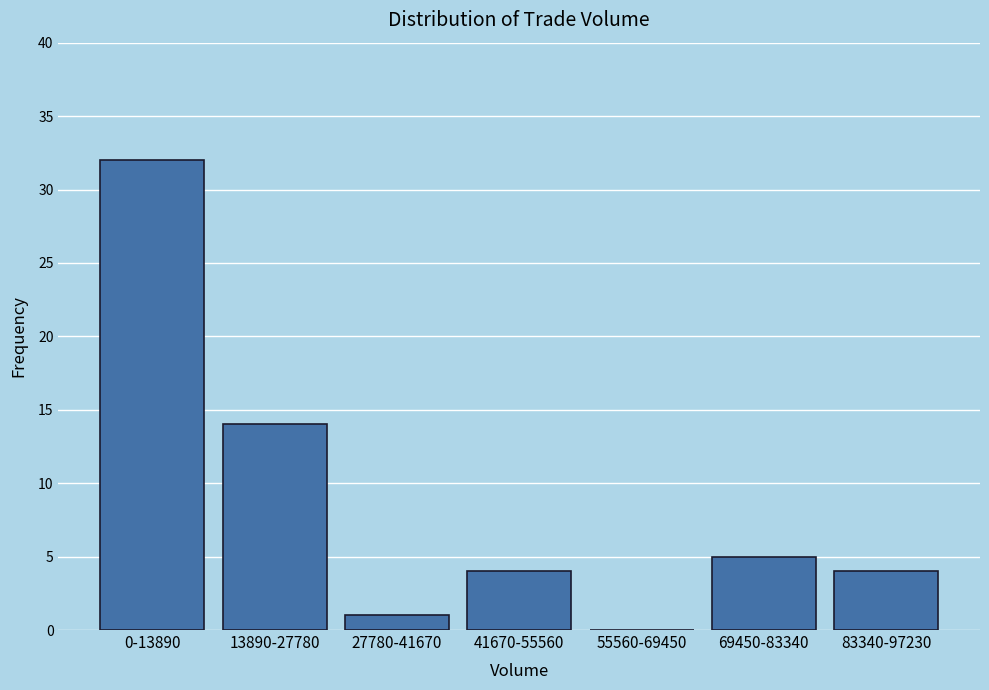

Reading left to right, extract all data points from this chart.

0-13890=32	13890-27780=14	27780-41670=1	41670-55560=4	55560-69450=0	69450-83340=5	83340-97230=4